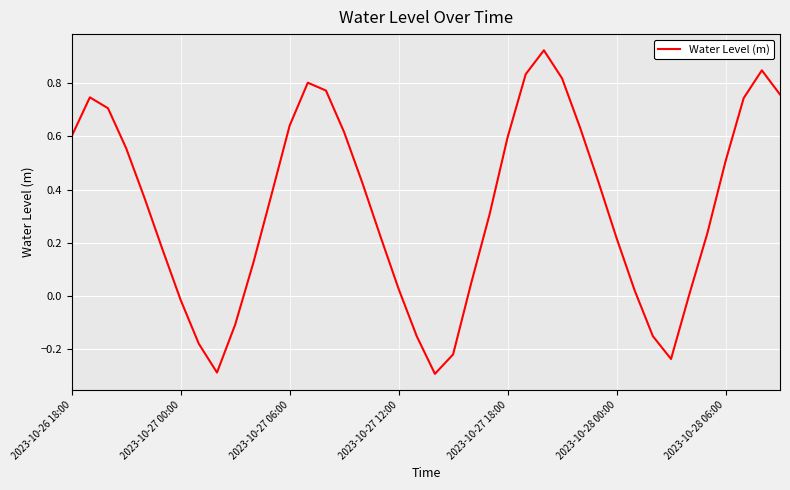

What is the difference between the maximum and minimum values?

1.2